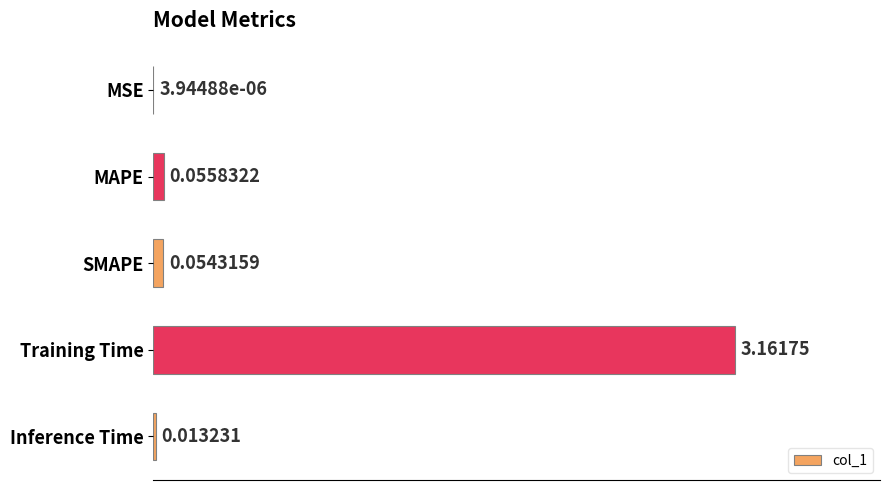

Between MAPE and SMAPE, which is larger?

MAPE